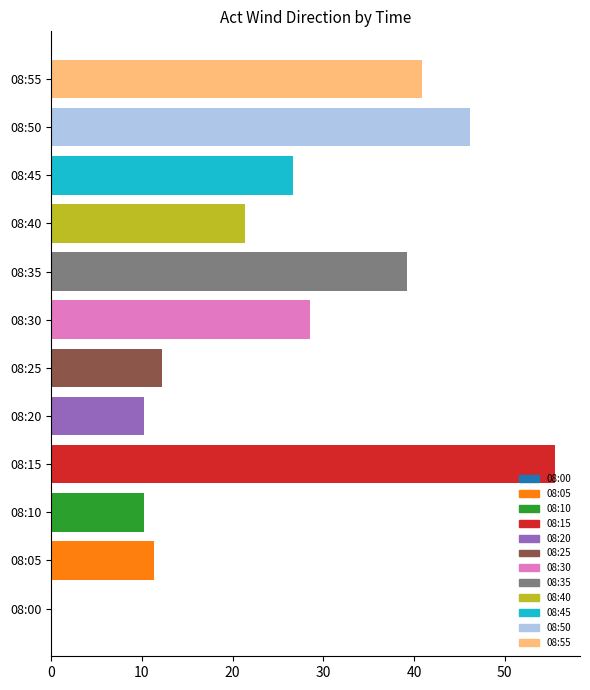

How many values are below 26?

6